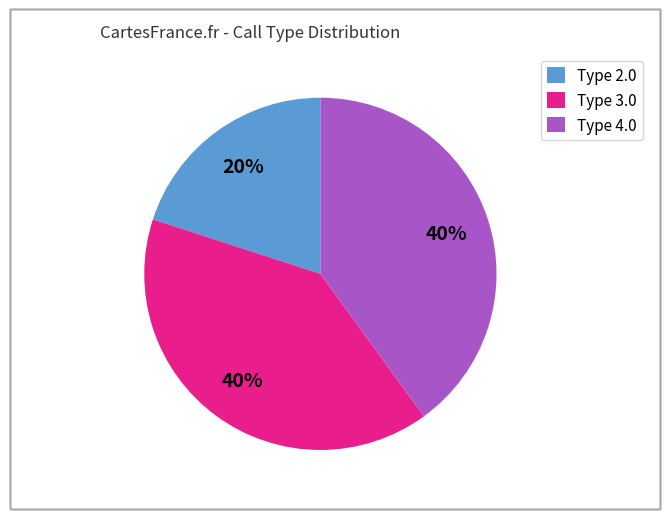

Which category has the smallest portion of the pie?

Type 2.0